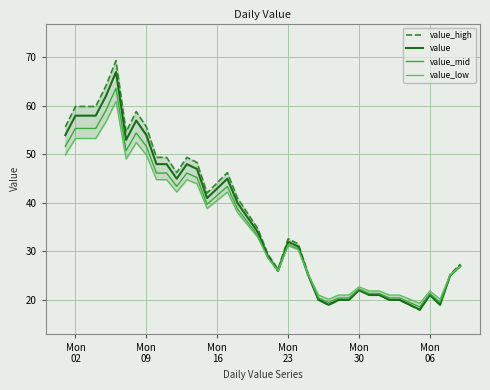

Rank the series by their average value, from lowest to highest.

value_low, value_mid, value, value_high